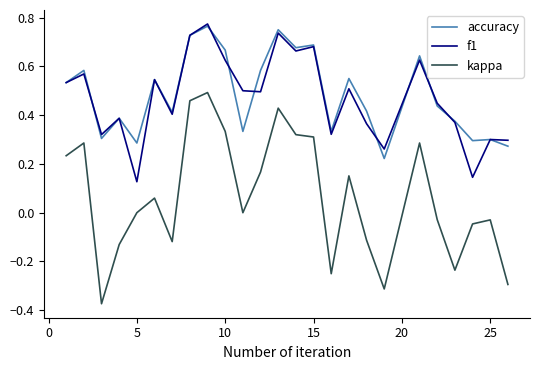

Which series has the largest range (max minus min)?

kappa